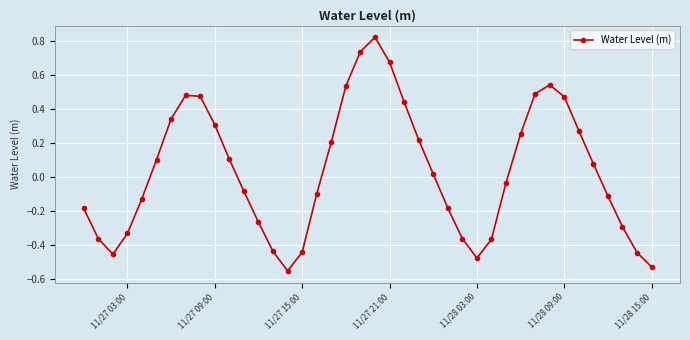

How many lines are shown in the chart?

1